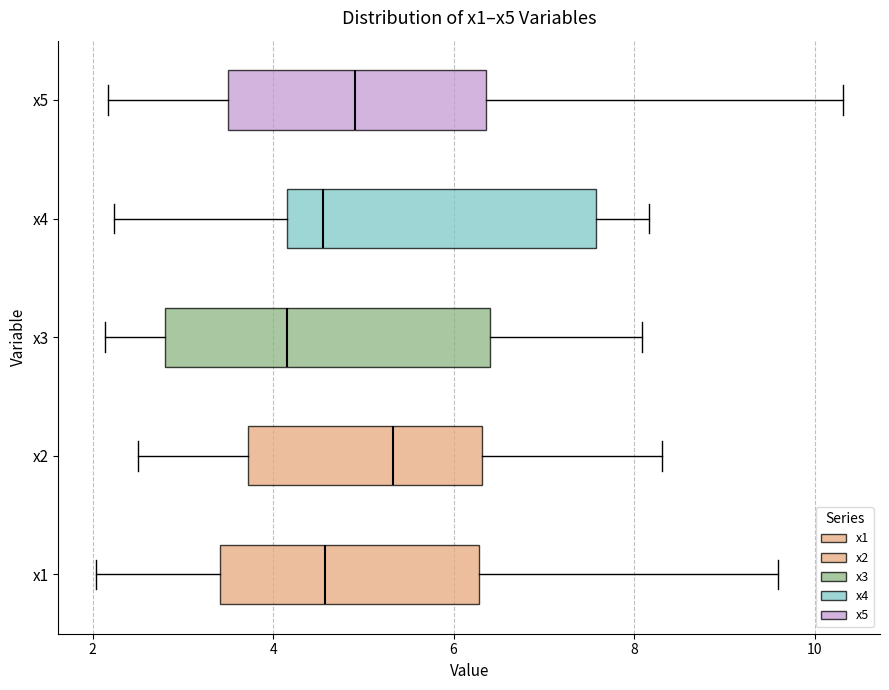

Reading bottom to top, transcribe this box plot: for each box, give where its median line is, the range the box spans, and where its two whiskers end, as read against the x-axis. The values are not printed on the chart, so give them approximately, as read against the axis.

x1: median 4.6, box 3.4 to 6.2, whiskers 2.0 to 9.6
x2: median 5.4, box 3.8 to 6.4, whiskers 2.6 to 8.4
x3: median 4.2, box 2.8 to 6.4, whiskers 2.2 to 8.0
x4: median 4.6, box 4.2 to 7.6, whiskers 2.2 to 8.2
x5: median 5.0, box 3.4 to 6.4, whiskers 2.2 to 10.4